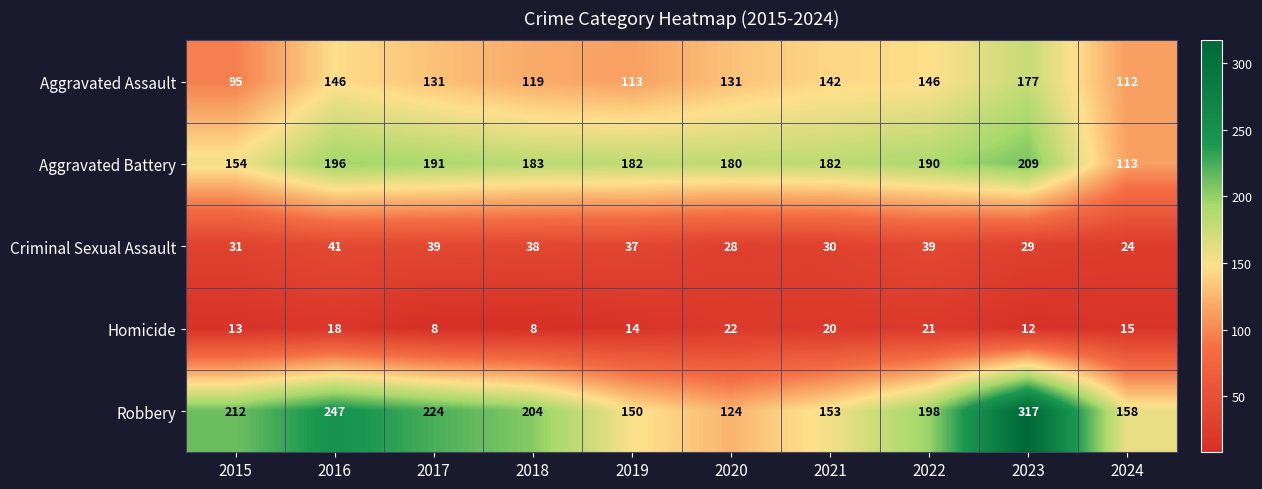

Which series changed the most between 2016 and 2019?

Robbery